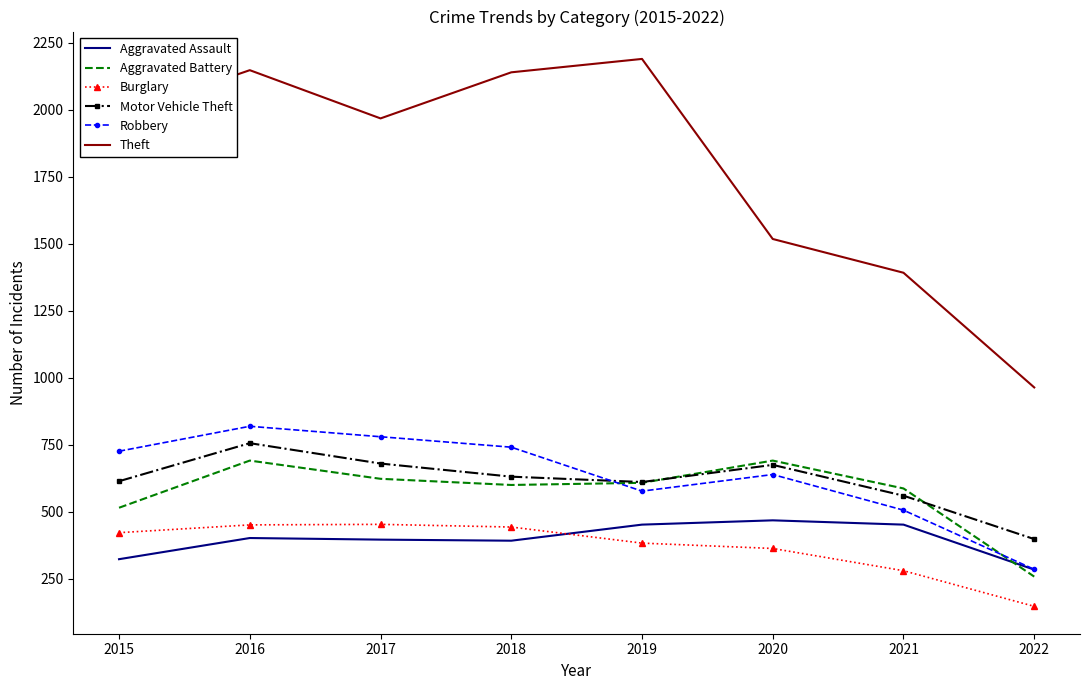

What is the total value across all series at 2018?

4947